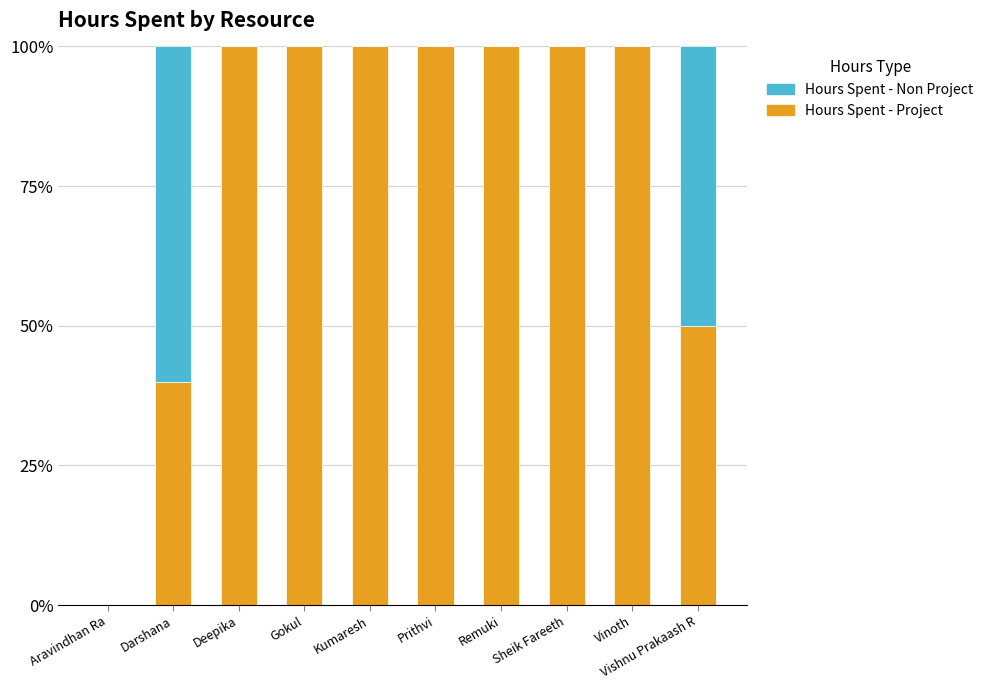

What is the total value across all series at Remuki?

100